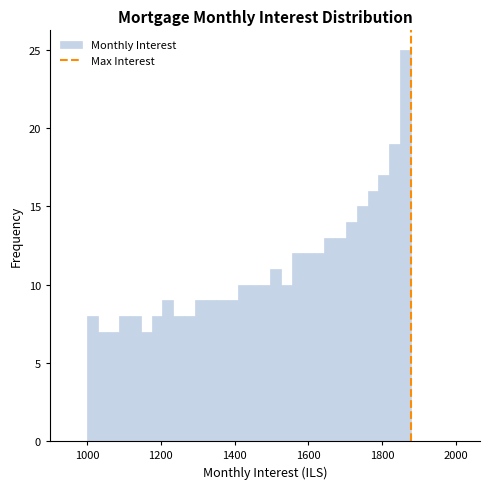

Read against the x-axis, roughly where is the centre of the tallest bar?

1860